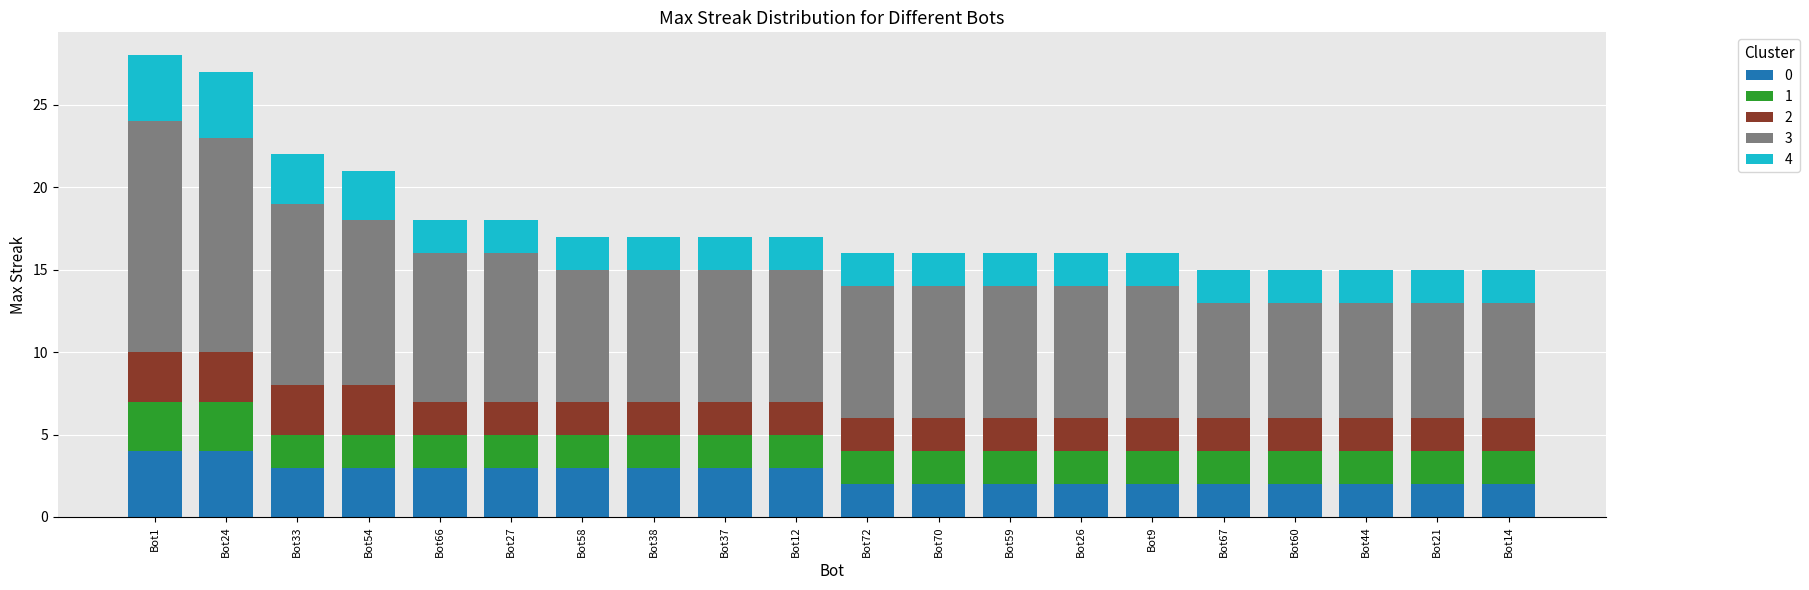

What is the total value across all series at Bot27?

18